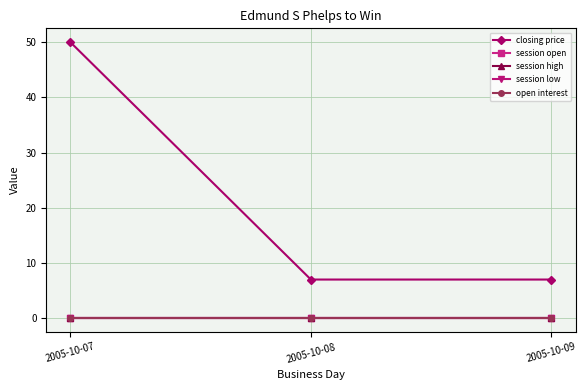

What is the difference between the highest and lowest values at 2005-10-08?

7